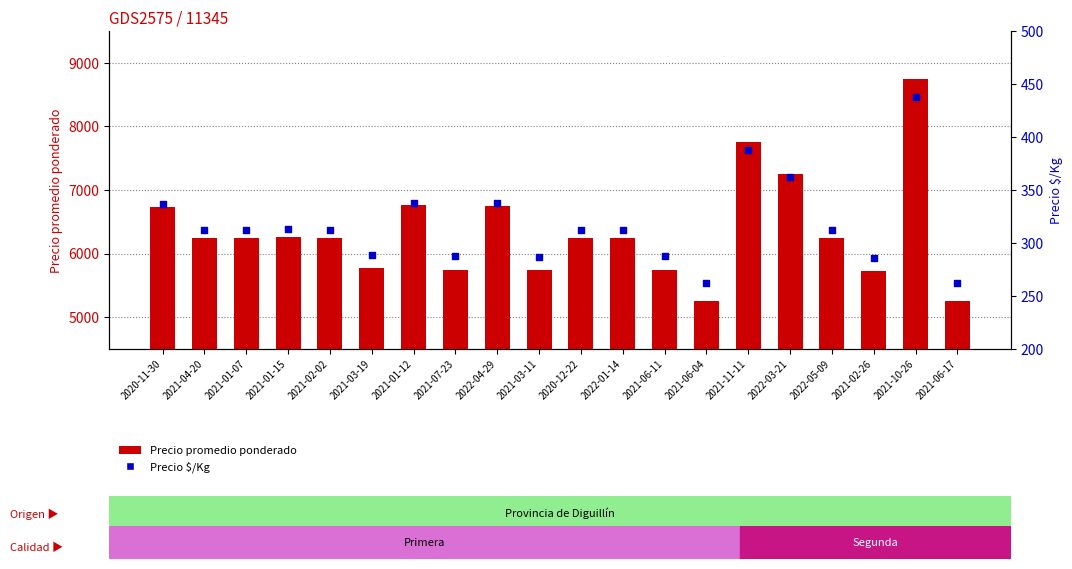

Which series reaches the maximum Y coordinate?

Precio promedio ponderado